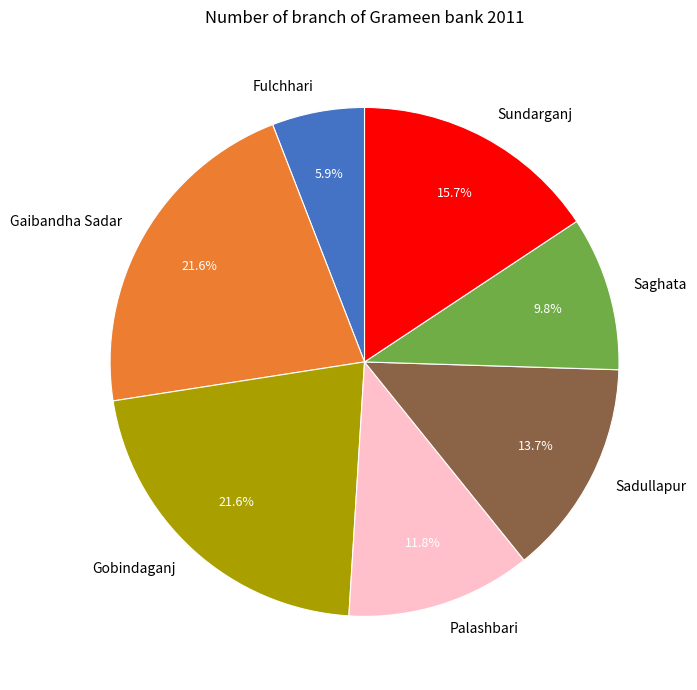

How many segments does this pie chart have?

7